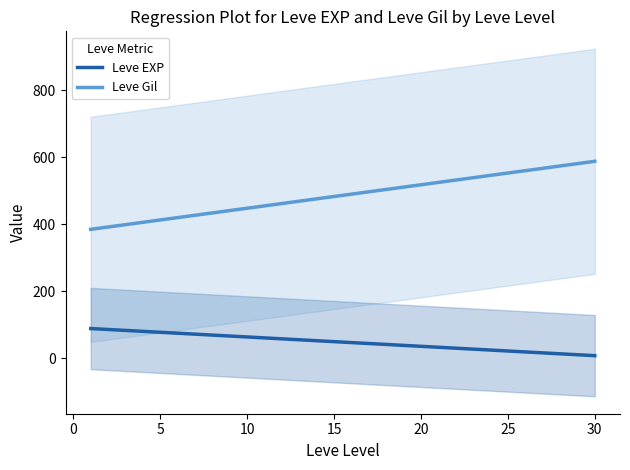

Is it true that Leve Gil equals 63 at 17?

False